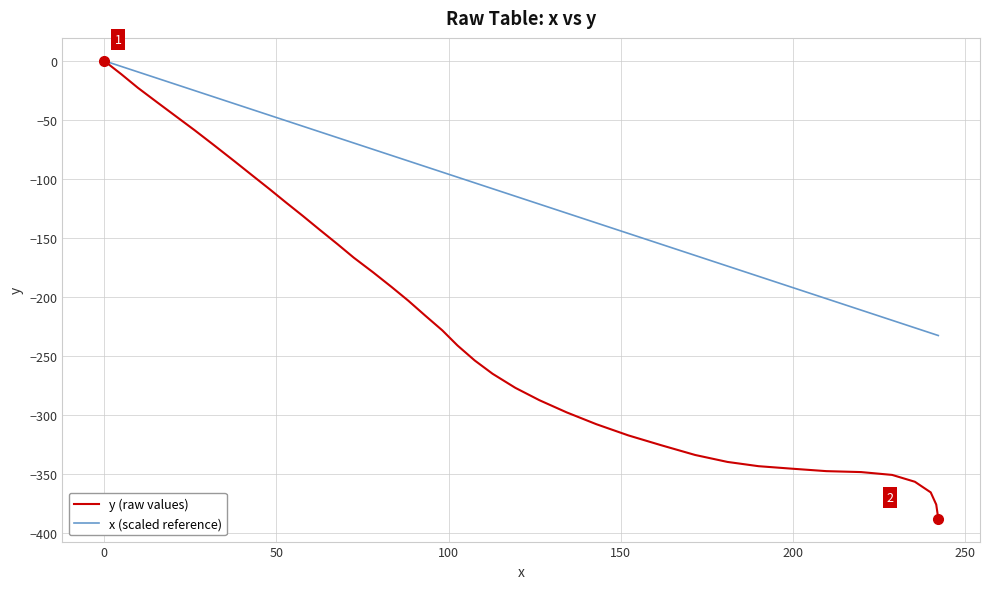

Does the chart have visible grid lines?

Yes